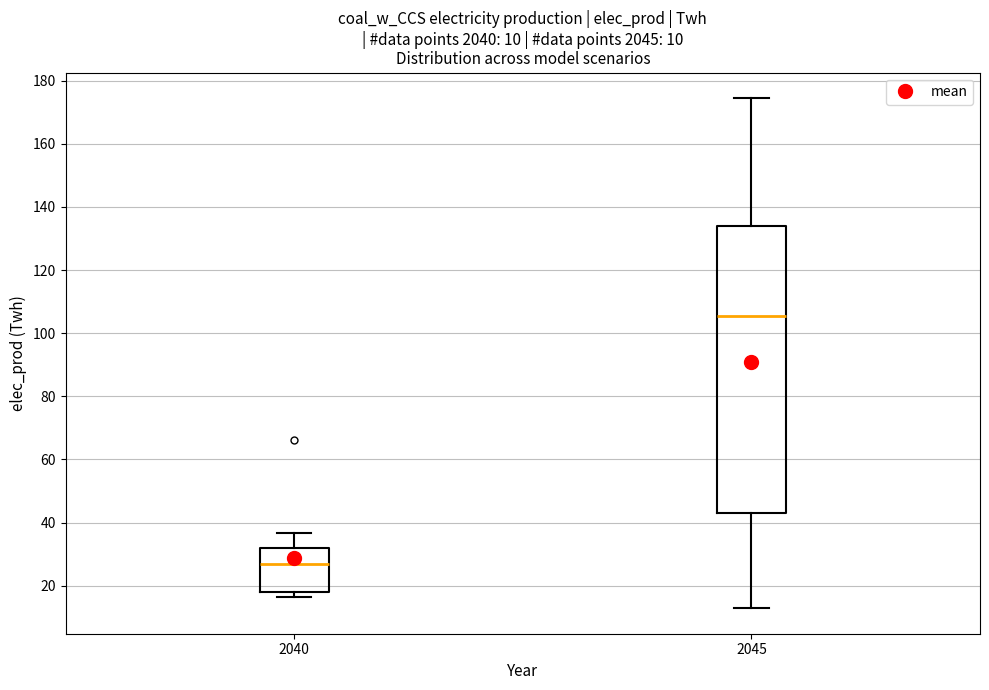

Which box is the tallest, from its lower edge to its upper edge?

2045